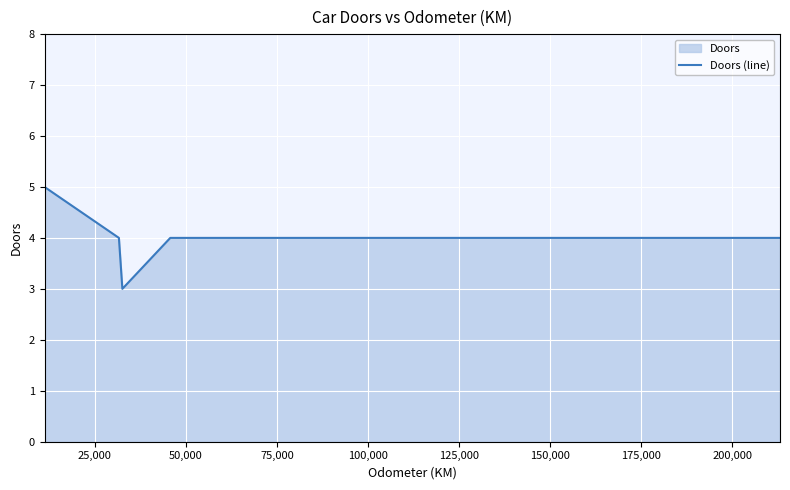

What is the smallest value displayed?

3